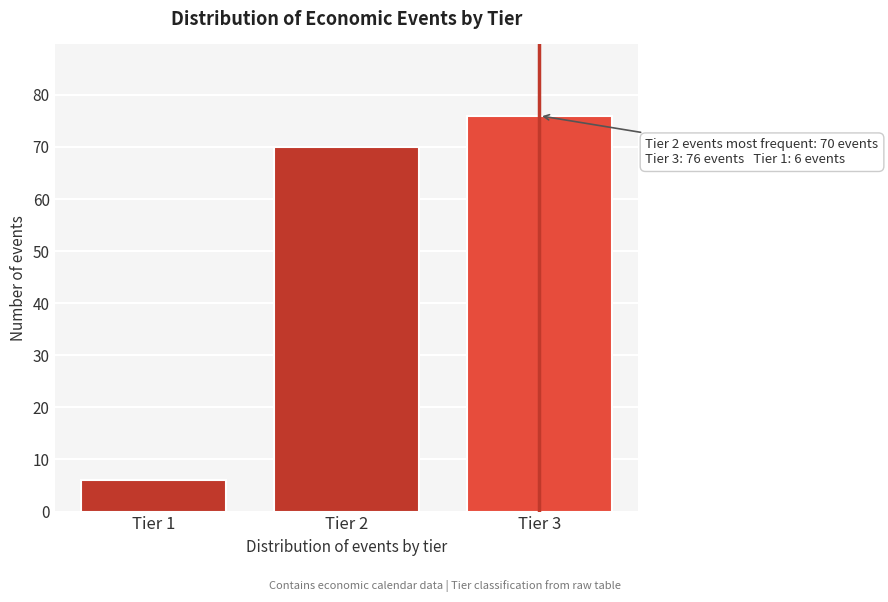

Reading right to left, extract all data points from this chart.

Tier 3=76	Tier 2=70	Tier 1=6